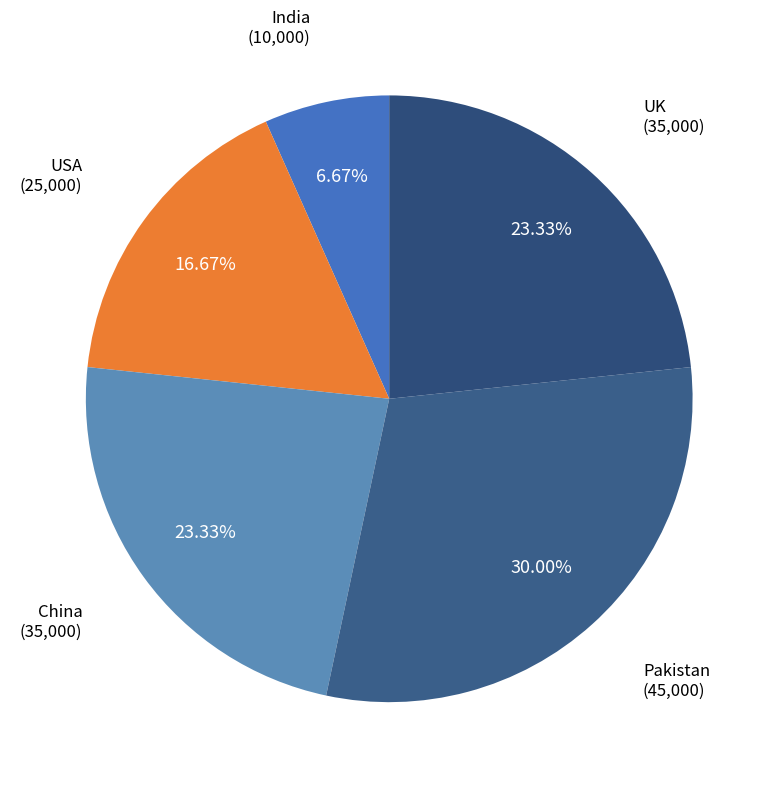

To the nearest percent, what portion does China represent?

23%